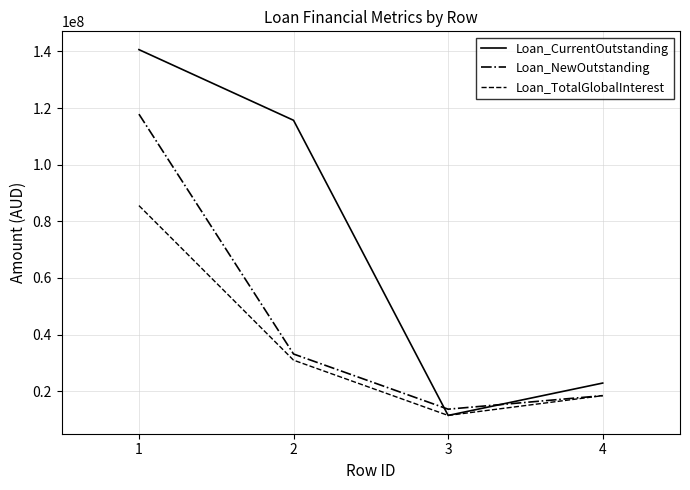

The value of Loan_TotalGlobalInterest at 4 is 8871757.4. True or false?

False